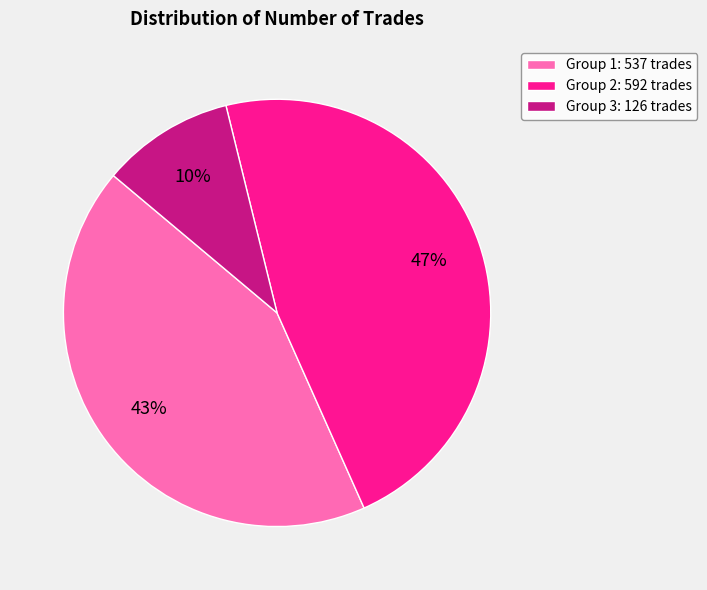

To the nearest percent, what is the average slice percentage?

33%